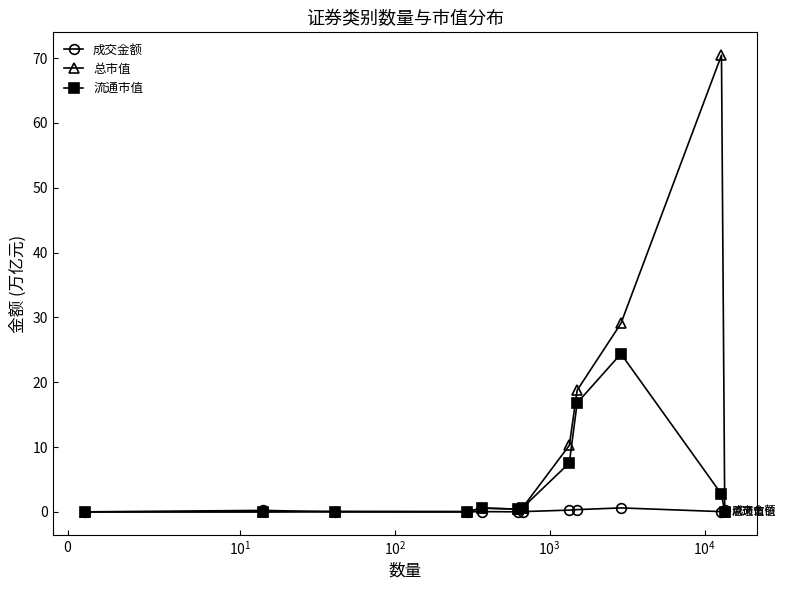

Rank the series by their average value, from lowest to highest.

成交金额, 流通市值, 总市值